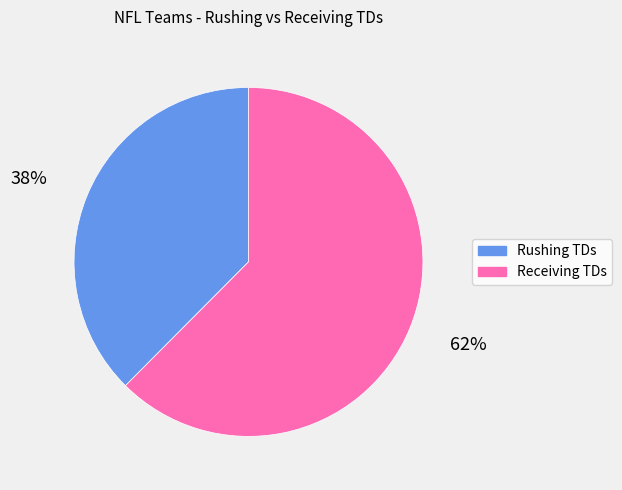

To the nearest percent, what is the average slice percentage?

50%